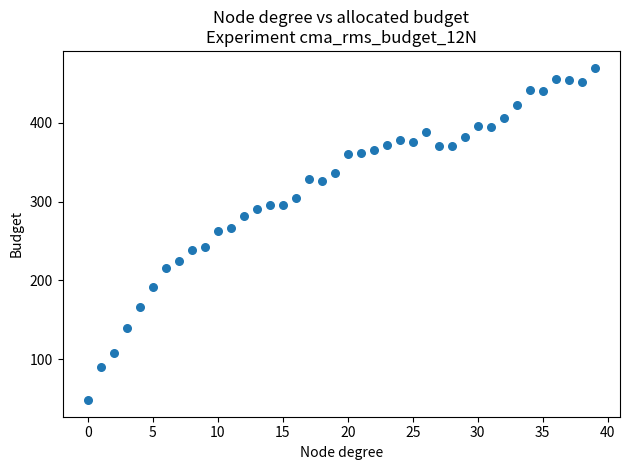

What is the range of Y values (max minus min)?

422